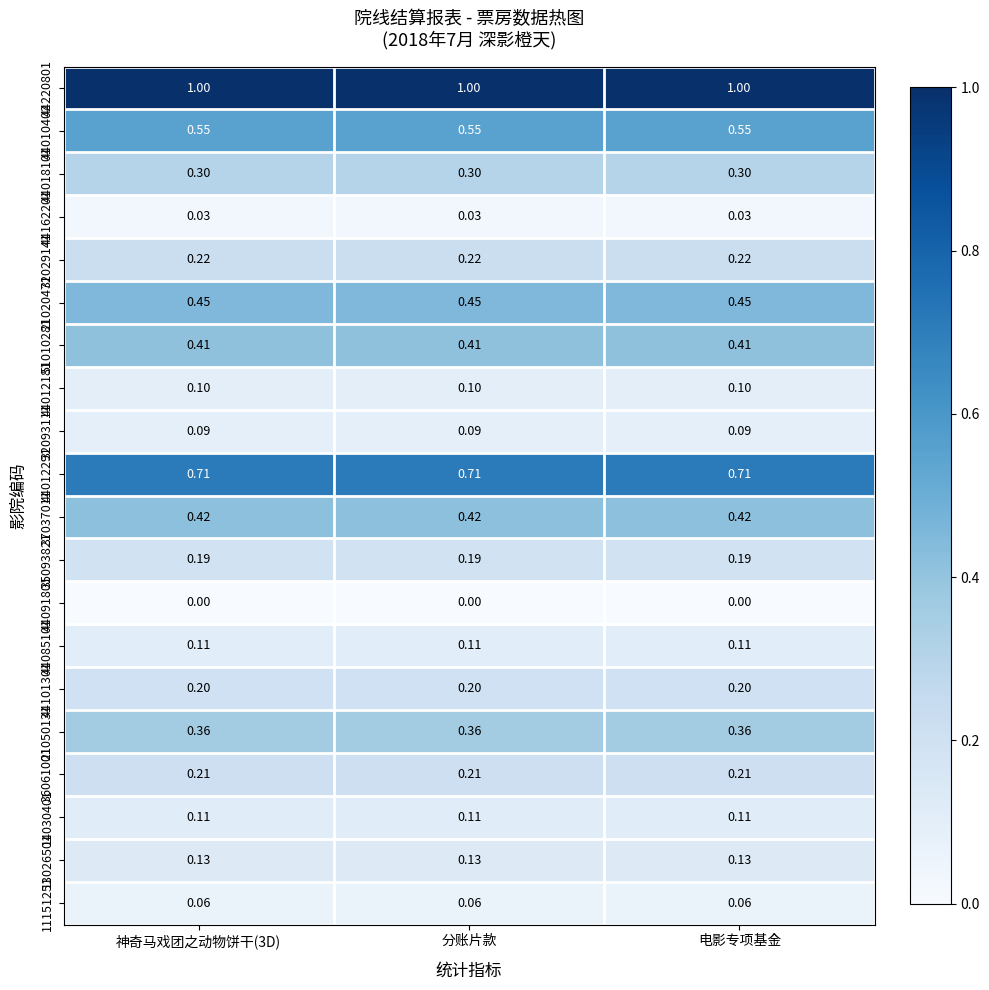

What is the greatest value displayed?

1.0